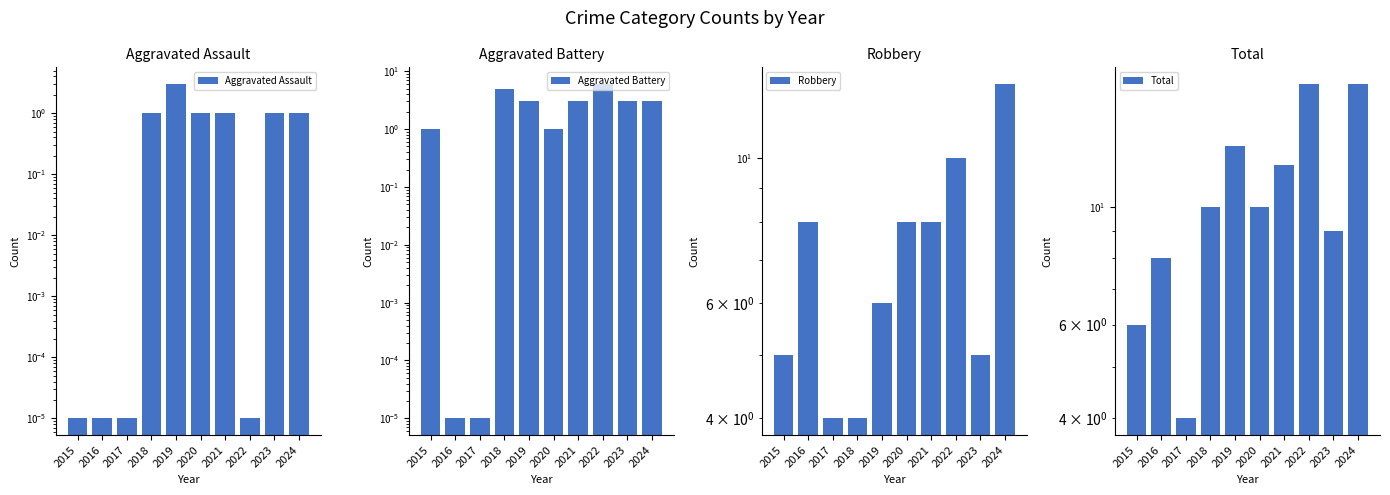

Which category has the lowest value in the Total series?

2017